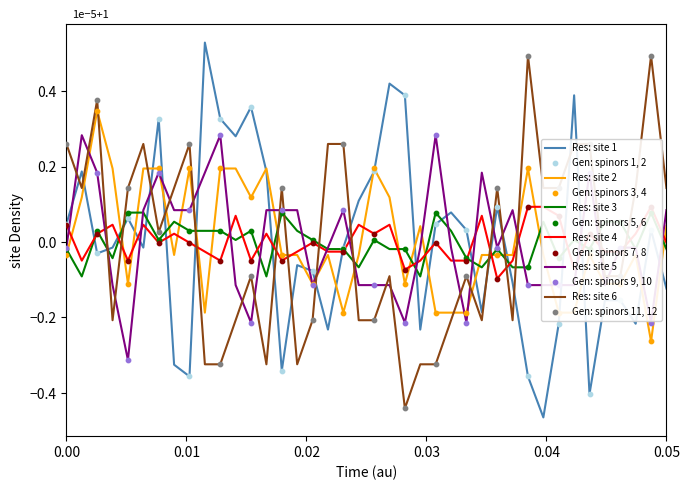

How many times do Res: site 6 and Res: site 1 cross each other?

16